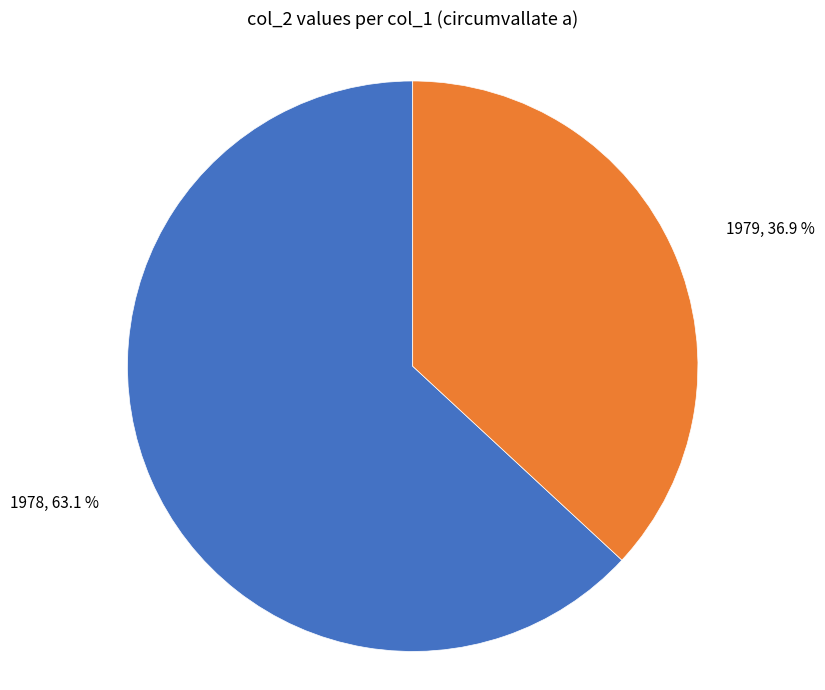

To the nearest percent, what percentage of the pie is 1978?

63%